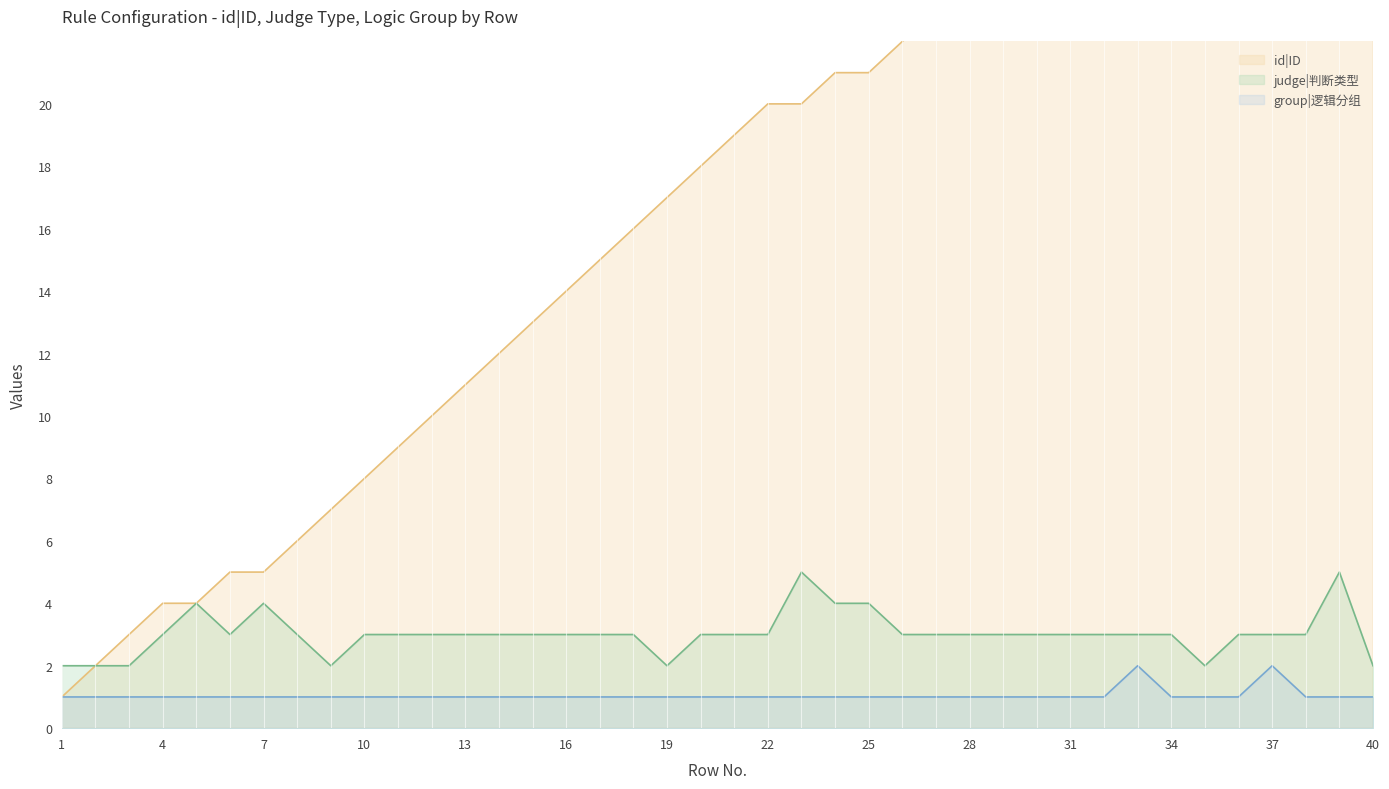

True or false: the data has more than 1 interior local peaks.

False